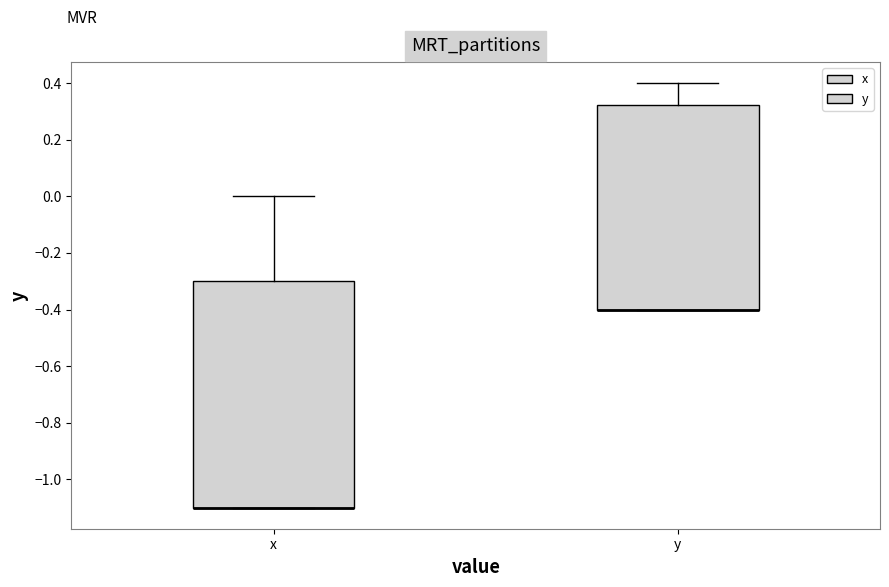

Reading left to right, read every box against the y-axis: the position of its median line, the range the box covers, and the ends of its whiskers. The values are not printed on the chart, so give them approximately, as read against the axis.

x: median -1.10 (drawn on the box's lower edge), box -1.10 to -0.30, whiskers -1.10 to 0.00
y: median -0.40 (drawn on the box's lower edge), box -0.40 to 0.32, whiskers -0.40 to 0.40